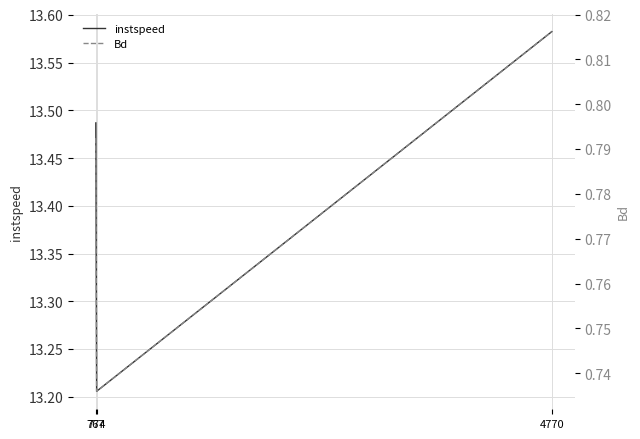

How many categories are shown in the chart?

3